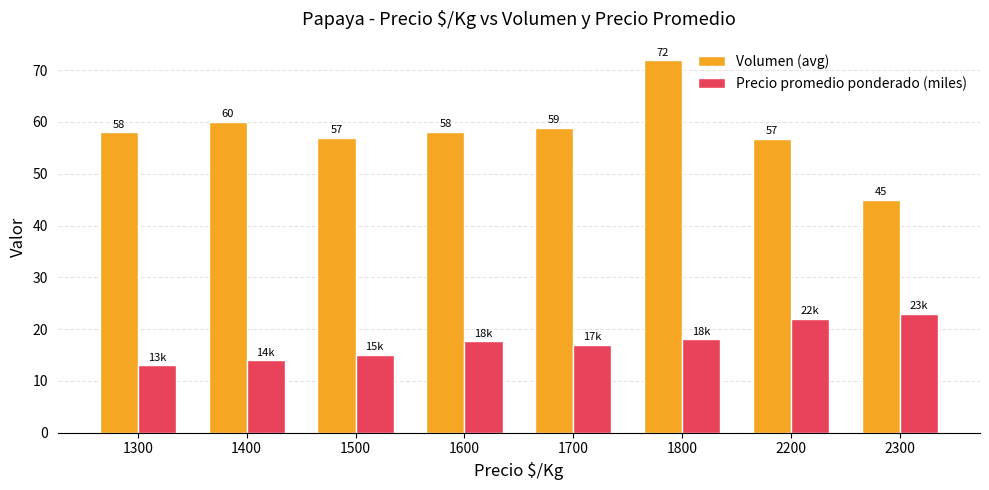

Which series has the largest total across all categories?

Volumen (avg)